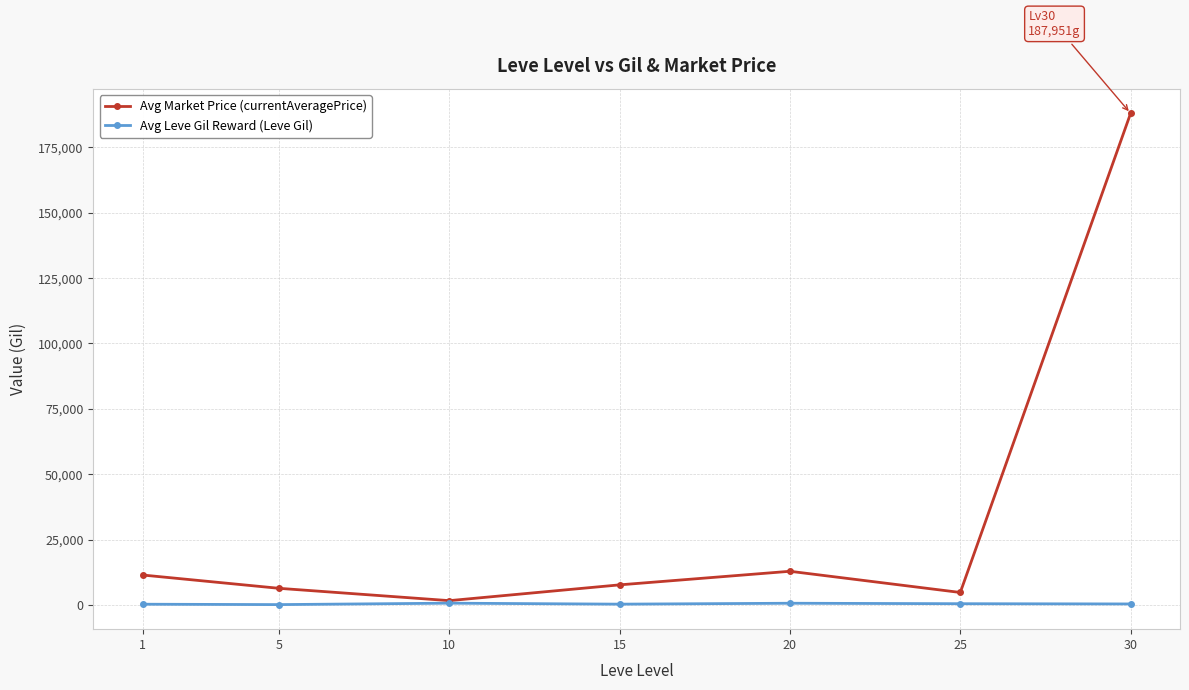

List the series in order of their overall mean, highest first.

Avg Market Price (currentAveragePrice), Avg Leve Gil Reward (Leve Gil)